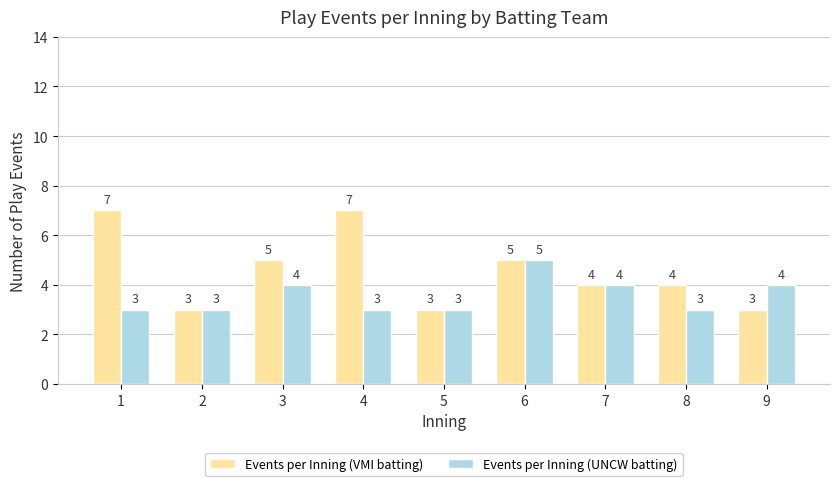

List the series in order of their peak value, lowest first.

Events per Inning (UNCW batting), Events per Inning (VMI batting)